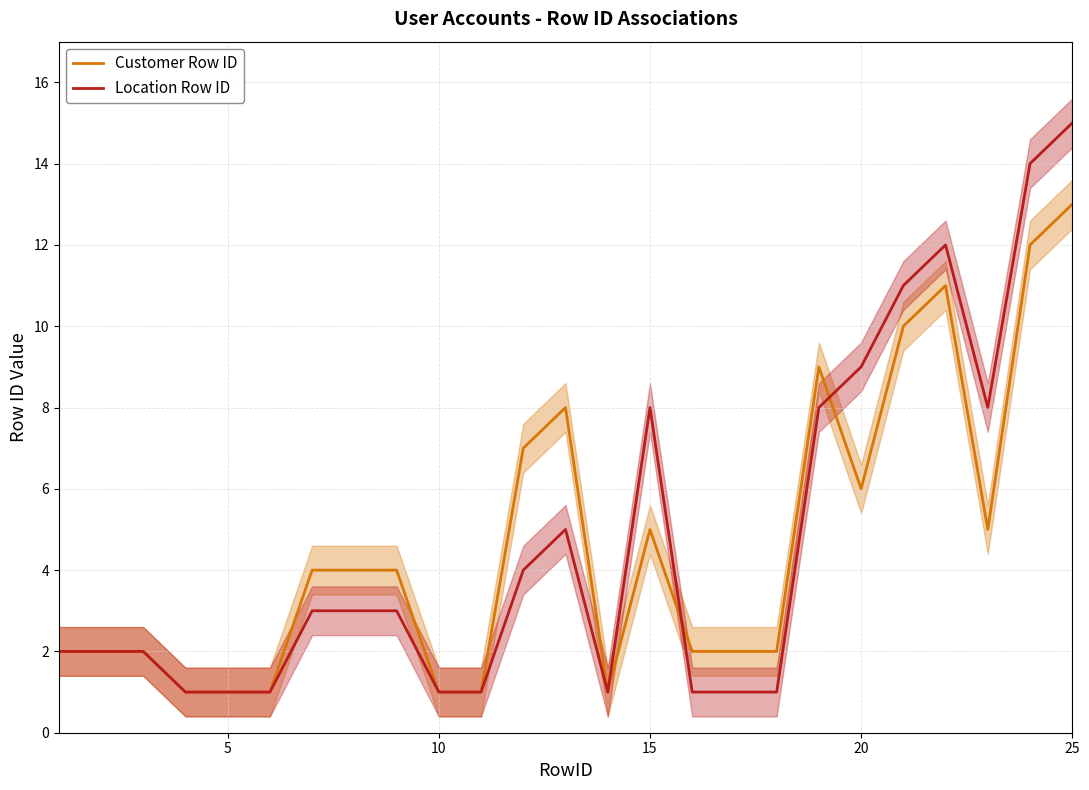

What is the sum of the Location Row ID values at 10 and 25?

16